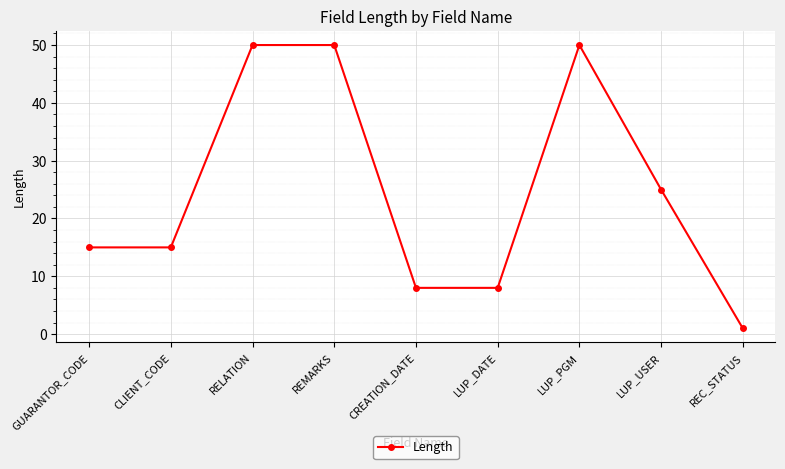

What is the maximum value shown in the chart?

50